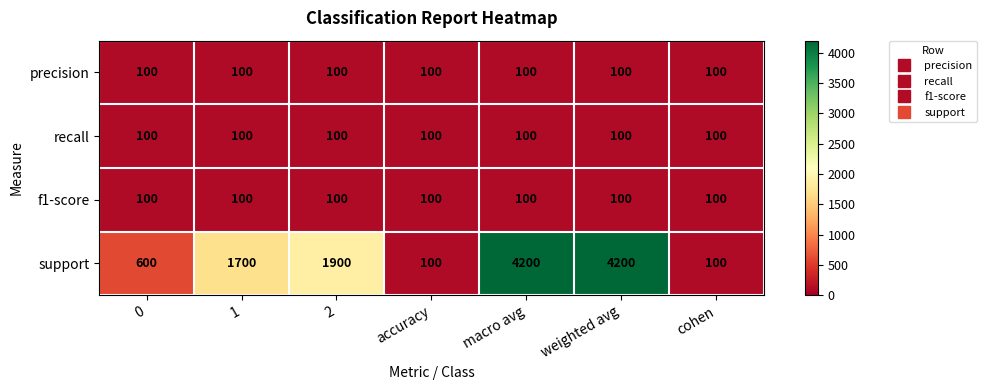

How many categories are shown in the chart?

7